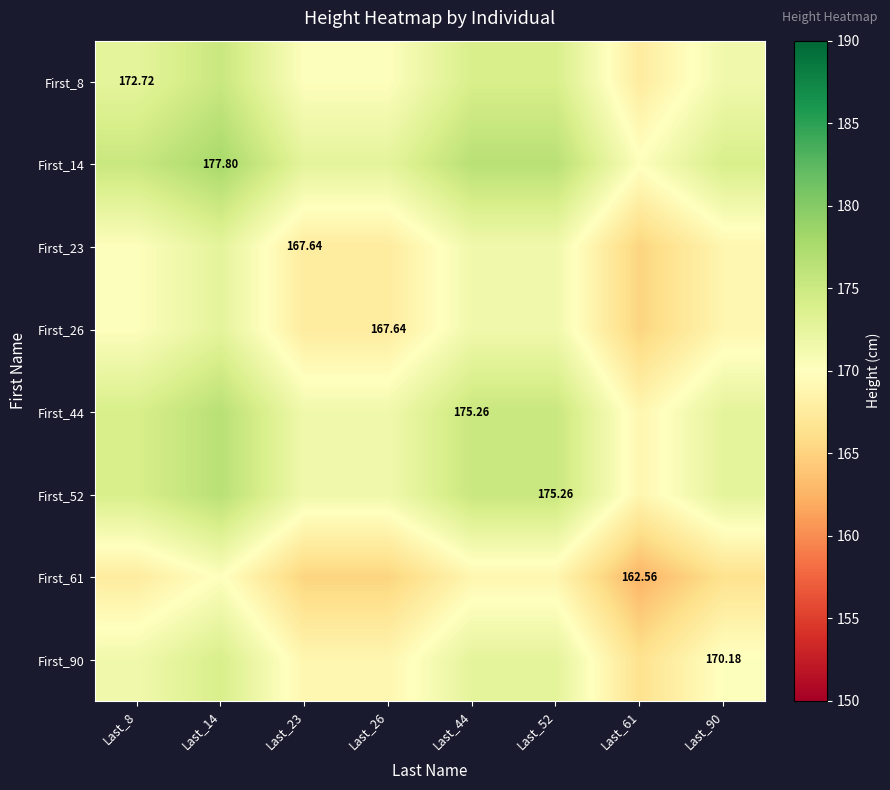

What is the approximate value of First_90 at Last_26?

168.9